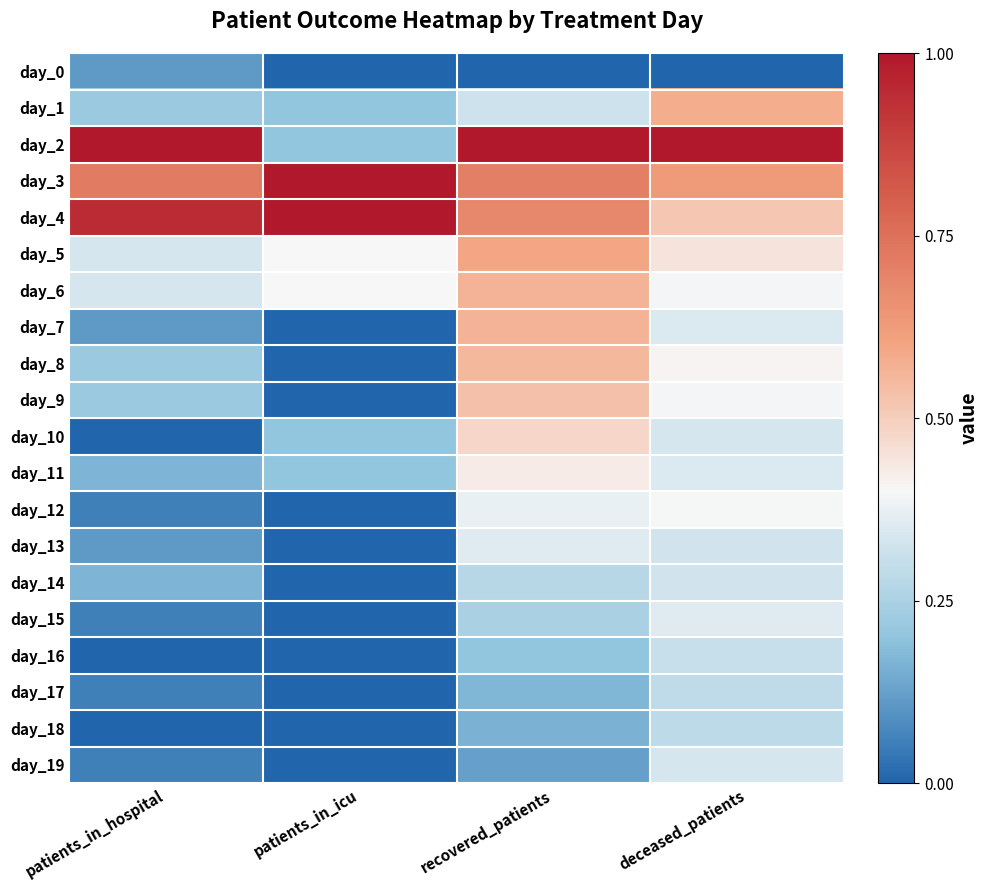

At which category is the sum across all series the highest?

recovered_patients